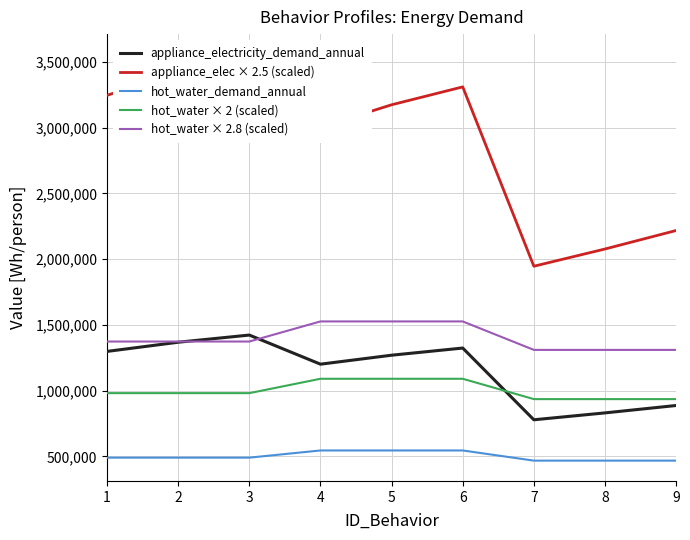

What is the difference between the maximum and minimum values in the hot_water_demand_annual series?

77350.0